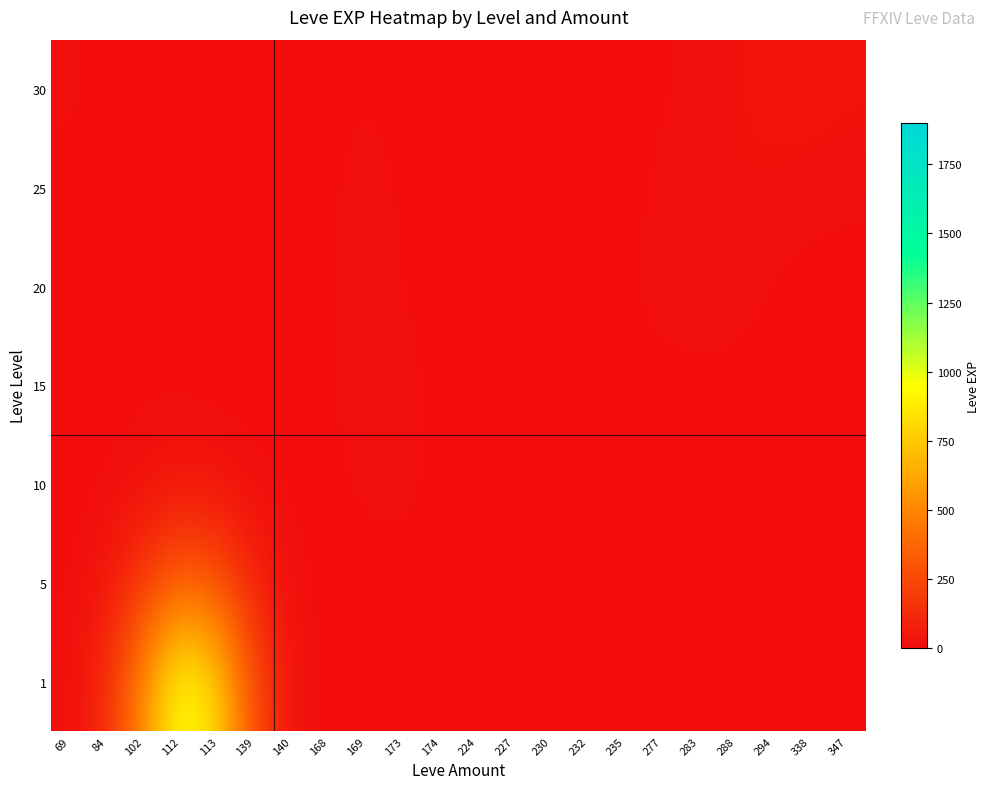

Which series has the largest range (max minus min)?

1